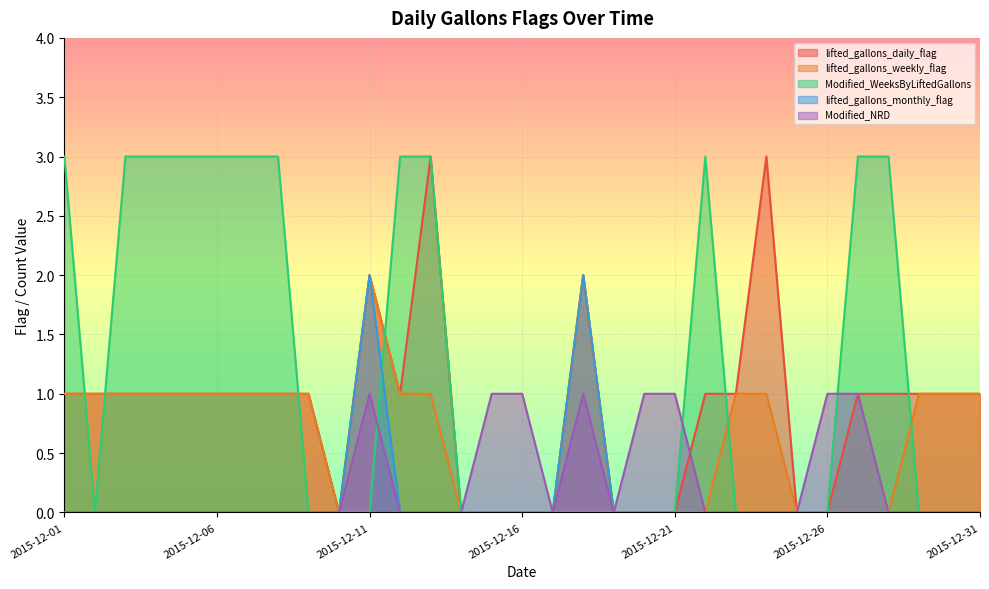

True or false: lifted_gallons_weekly_flag and lifted_gallons_monthly_flag cross at least once.

False